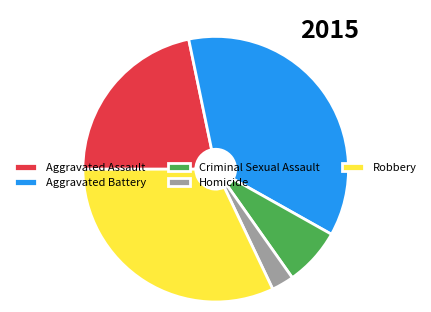

Is Criminal Sexual Assault the majority of the pie?

No